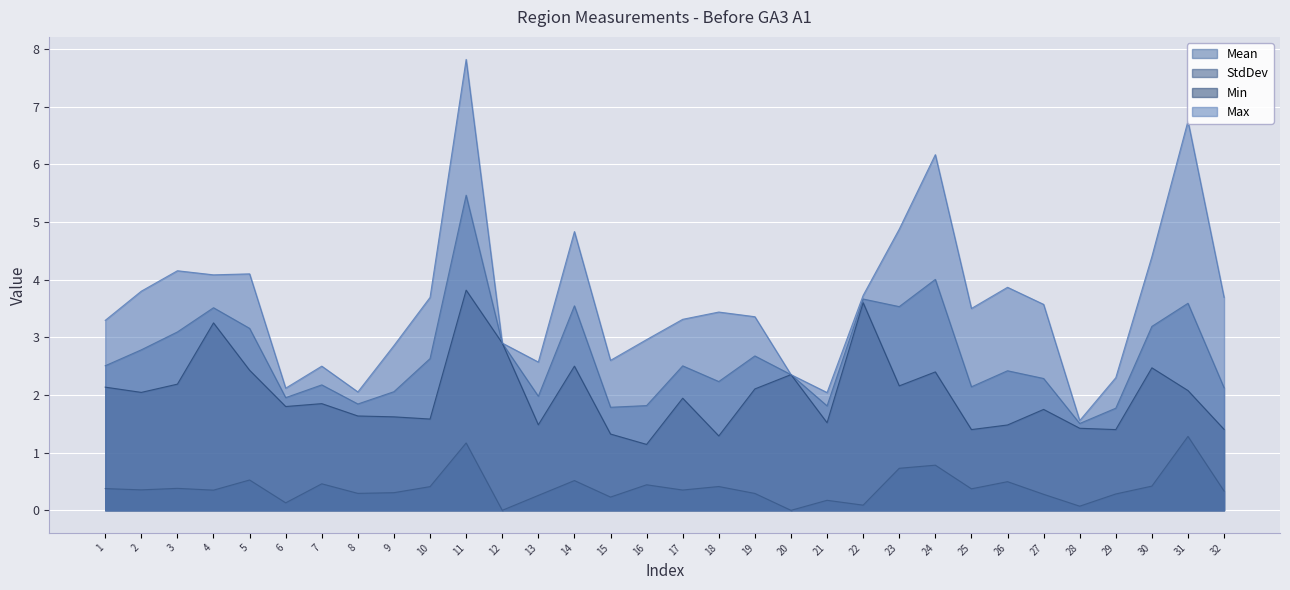

Which has a higher value, 28 or 26?

26